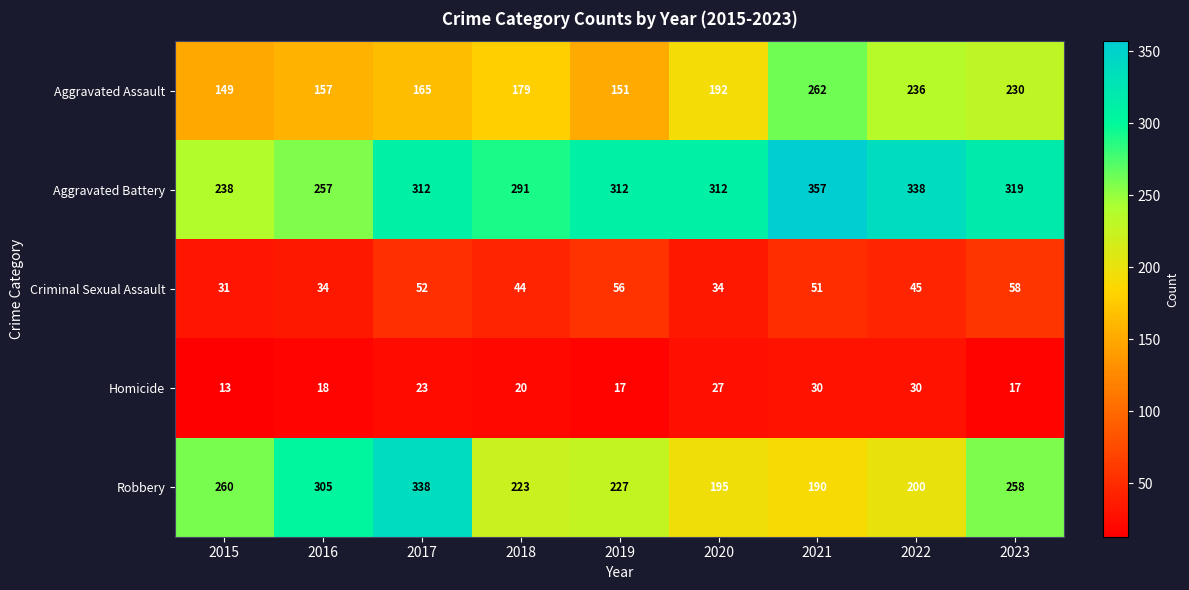

The value of Criminal Sexual Assault at 2016 is 9. True or false?

False